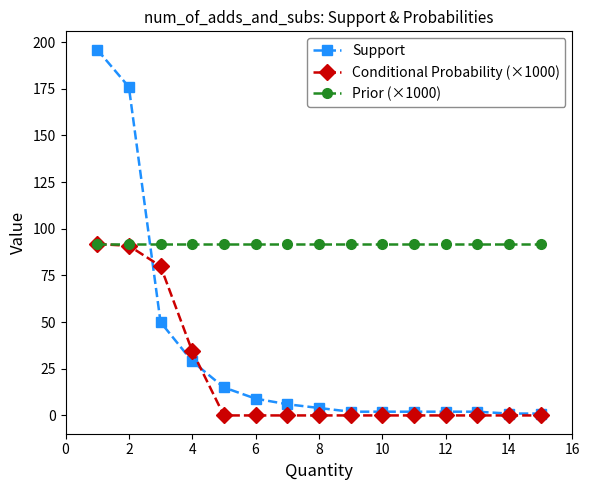

What is the value of the Prior (×1000) point at the 10th from the left?

91.8